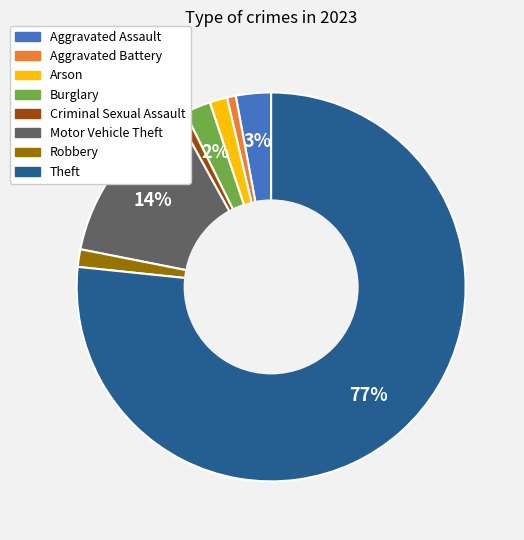

What is the ratio of the value at Arson to the value at Robbery?

1.0